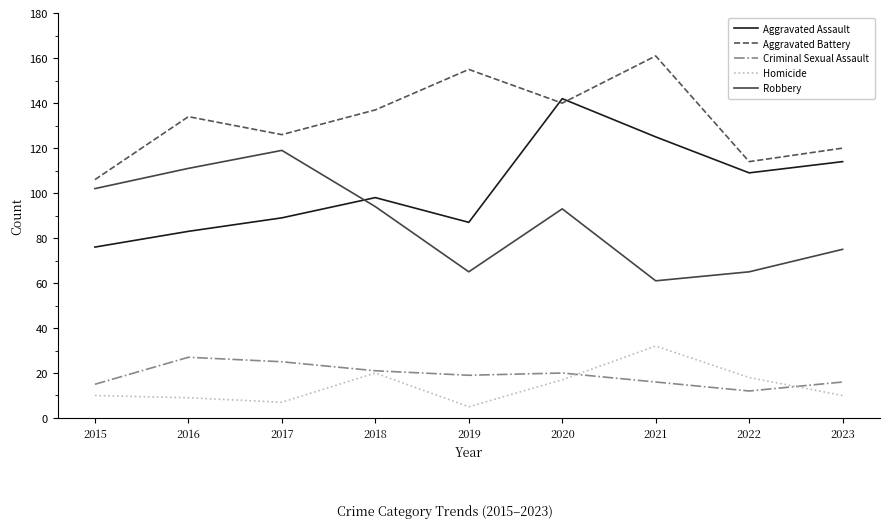

At which category does Aggravated Assault reach its first local valley?

2019